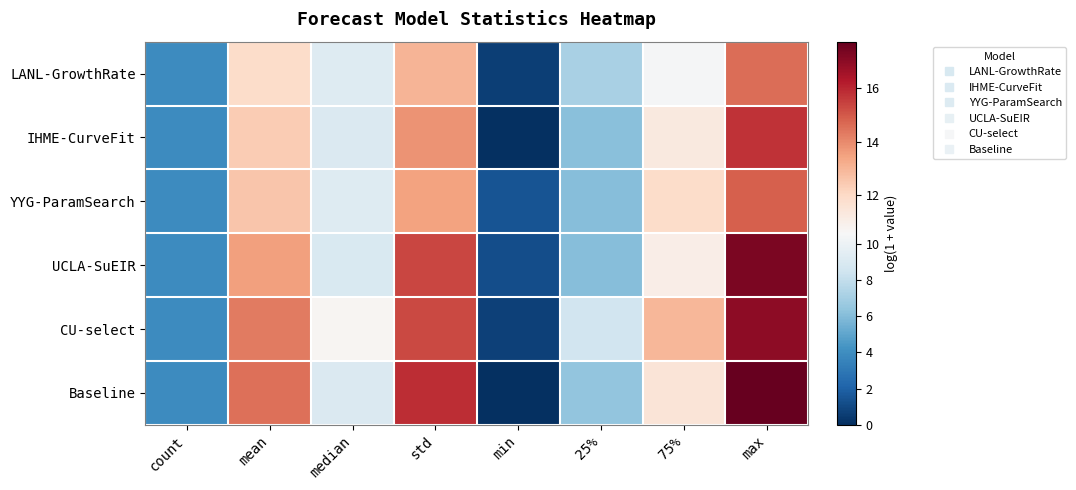

Which series has the largest range (max minus min)?

Baseline